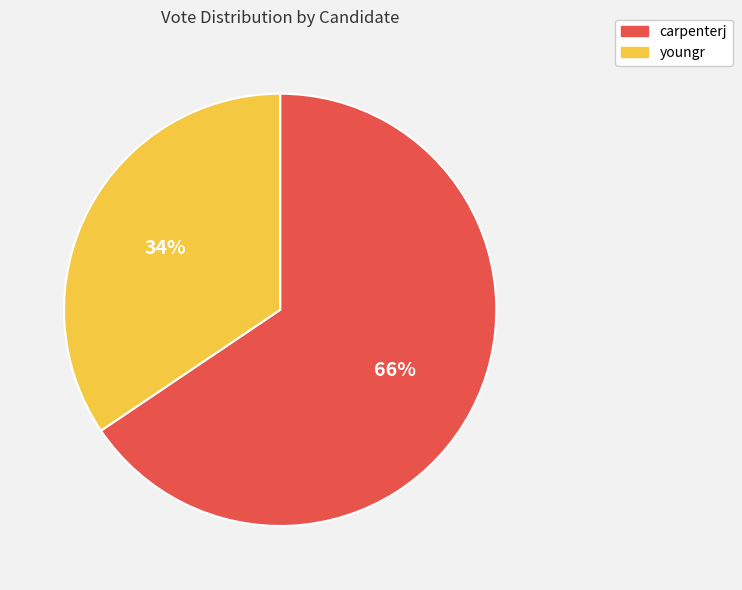

Combined, do carpenterj and youngr account for over 50%?

Yes